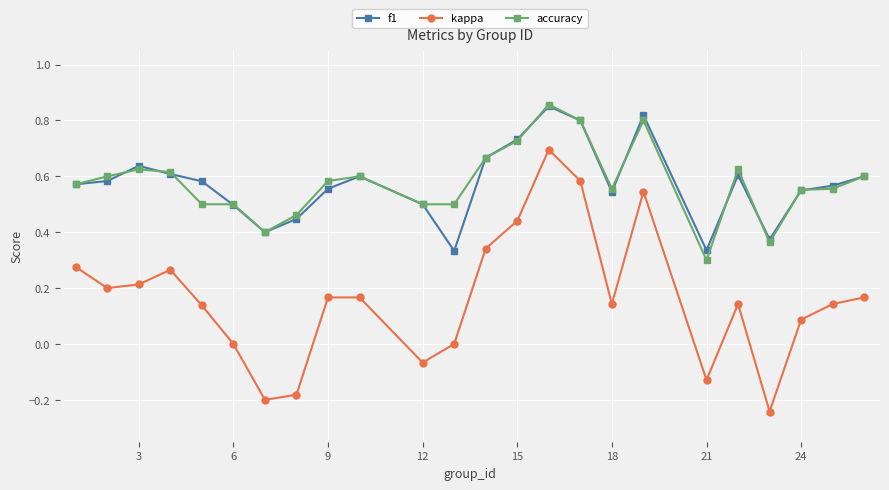

Which series has the widest spread of values?

kappa